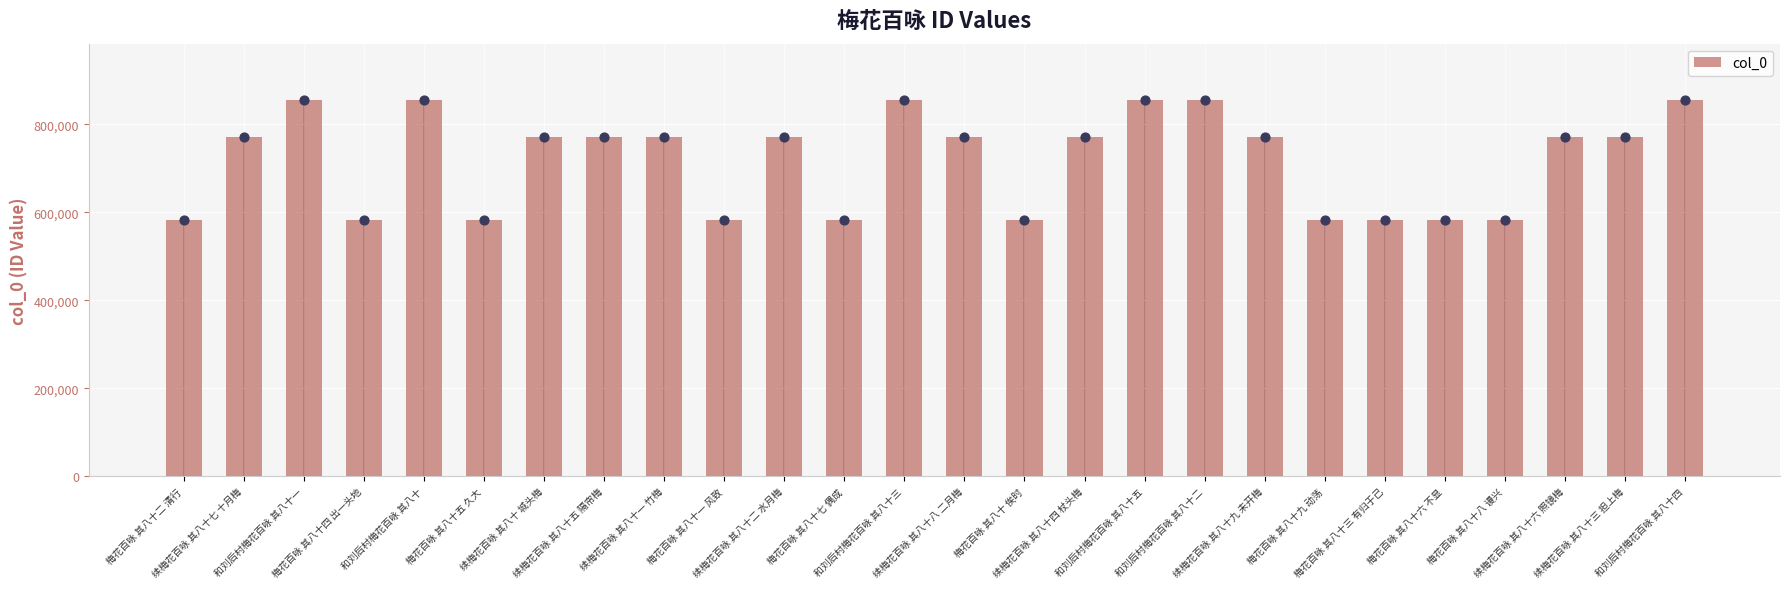

What is the ratio of the value at 梅花百咏 其八十一 风致 to the value at 和刘后村梅花百咏 其八十三?

0.7